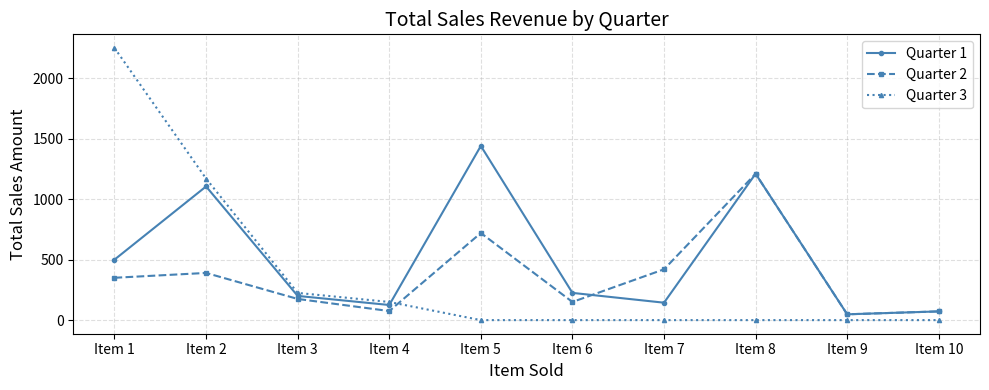

How many lines are shown in the chart?

3